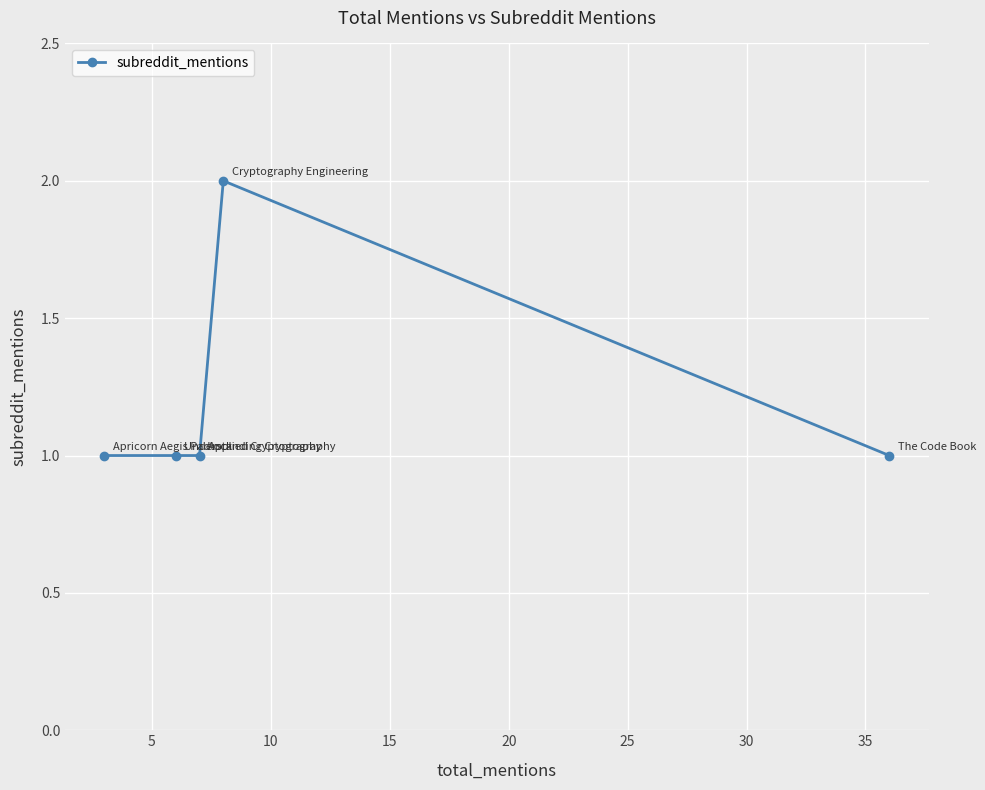

Reading left to right, transcribe all the data shown in this chart.

1	1	1	2	1